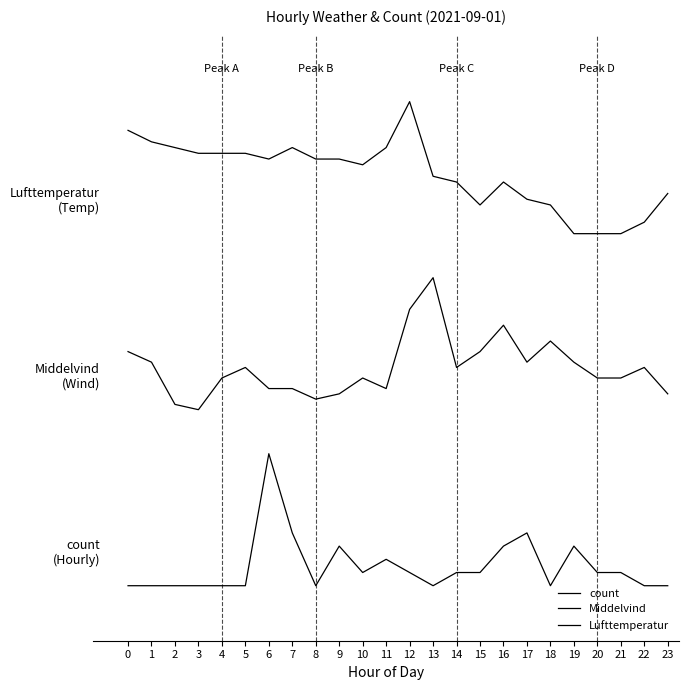

True or false: Lufttemperatur has a value of 4.4 at 12.

True